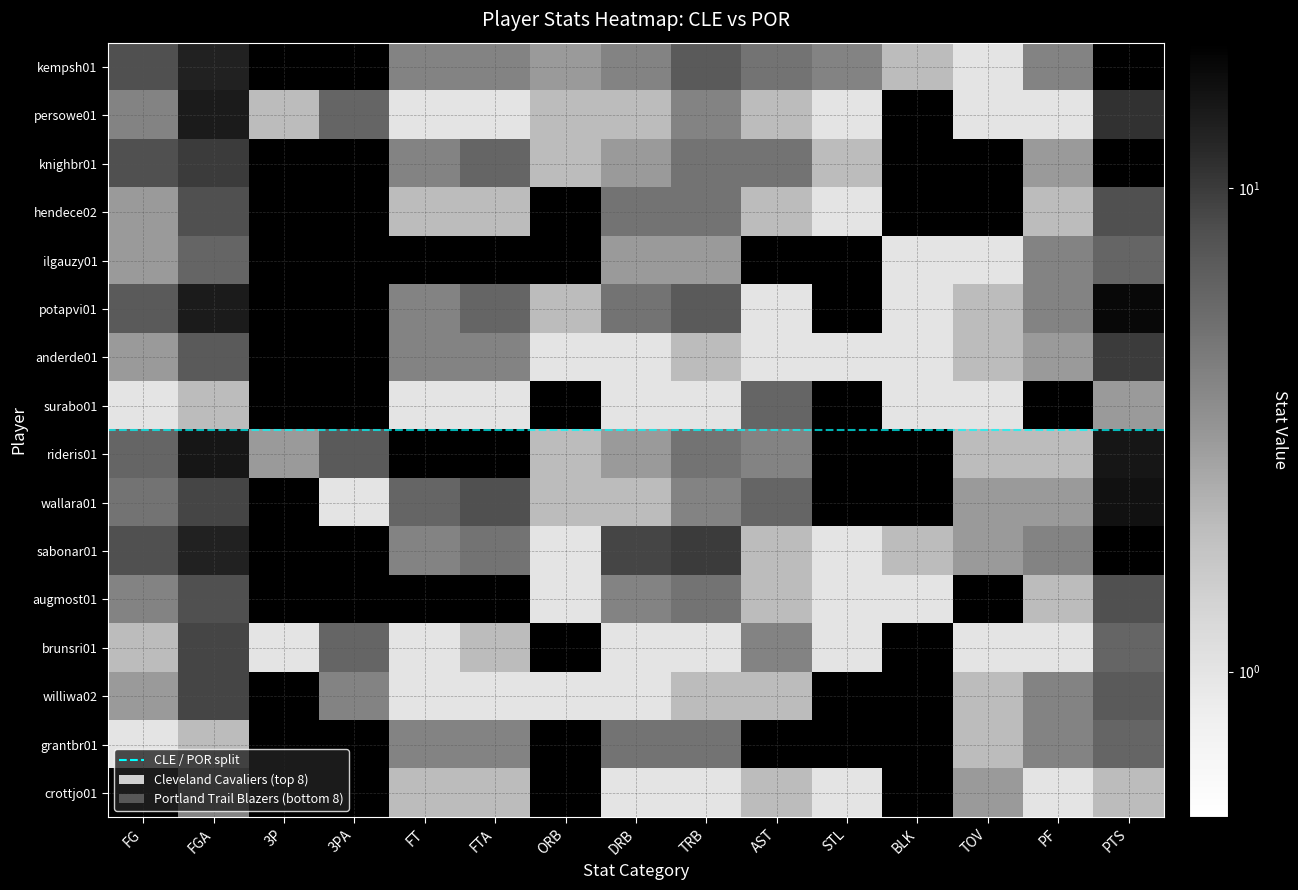

The value of sabonar01 at PF is 2. True or false?

False